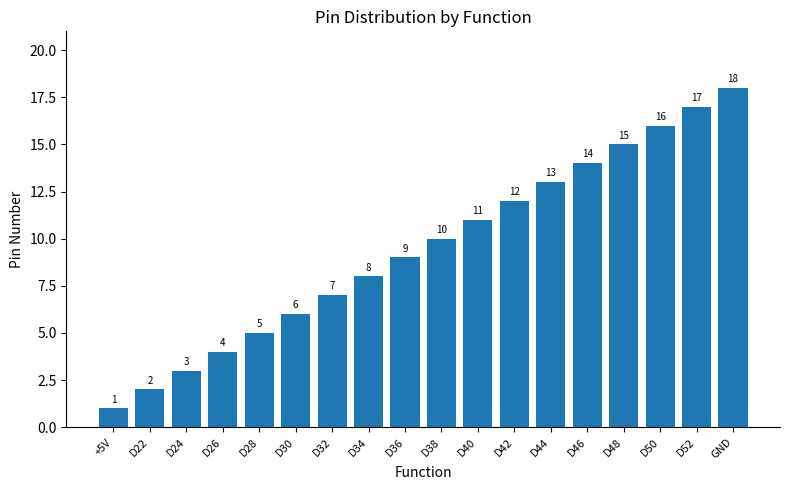

Reading right to left, what are all the values shown in this chart?

18	17	16	15	14	13	12	11	10	9	8	7	6	5	4	3	2	1